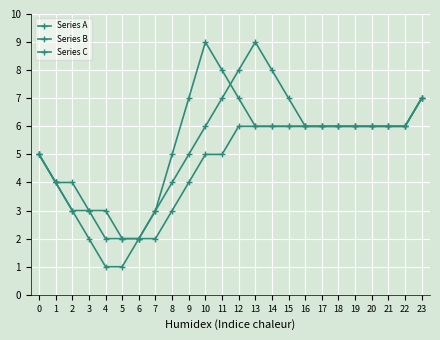

Does the chart have visible grid lines?

Yes